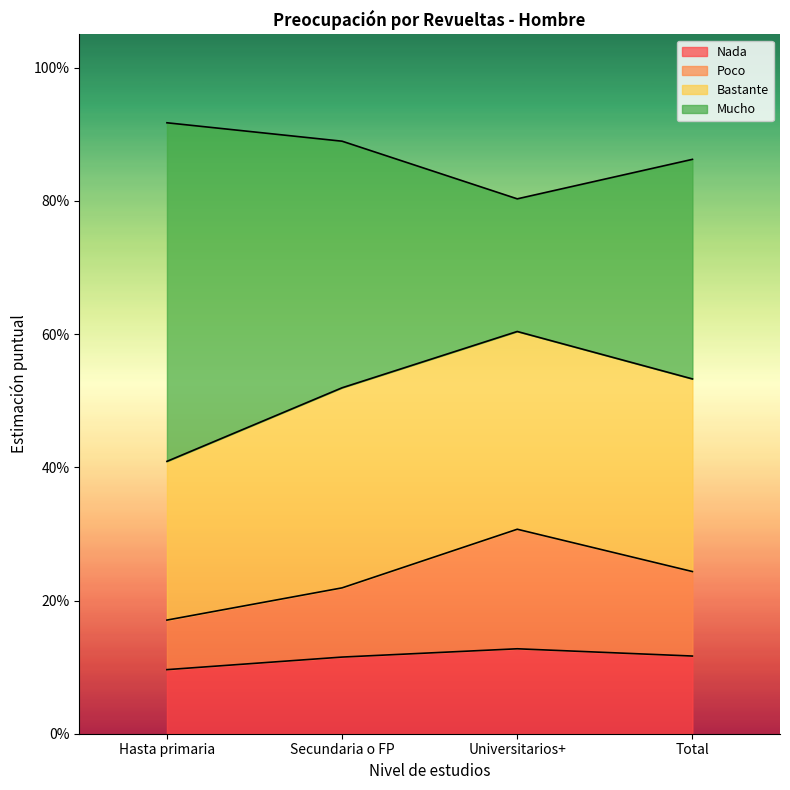

Is it true that Mucho equals 0.1 at Secundaria o FP?

False